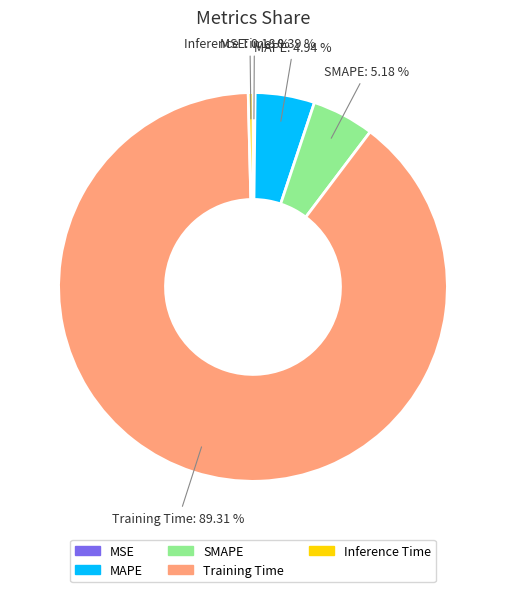

Which category has the biggest portion of the pie?

Training Time